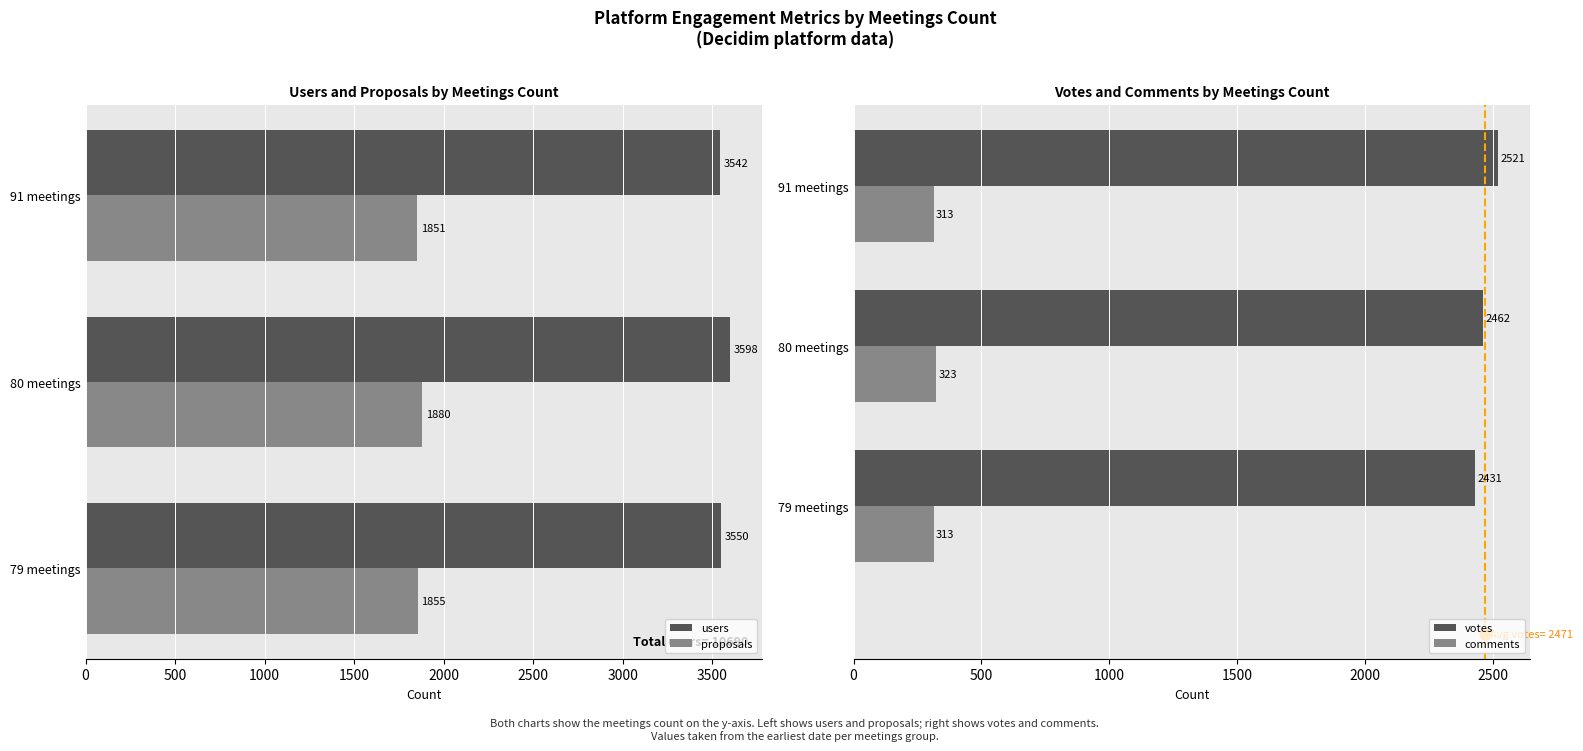

Which series reaches the maximum Y coordinate?

users